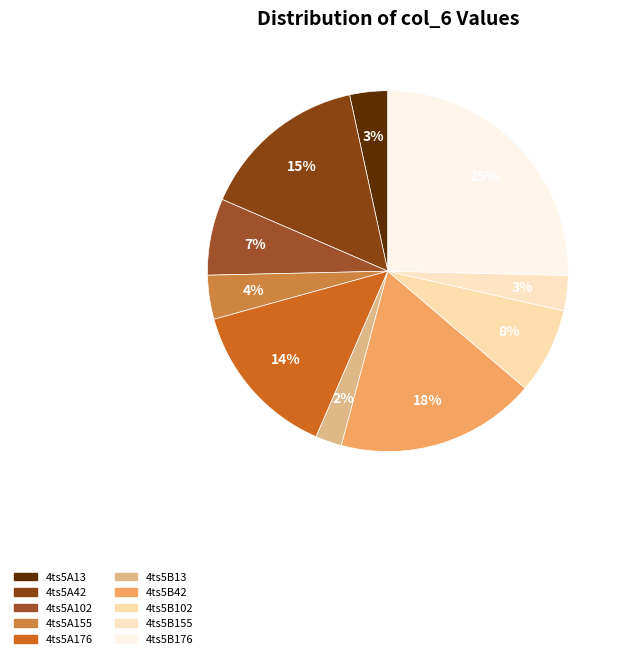

Between 4ts5A13 and 4ts5A42, which is larger?

4ts5A42